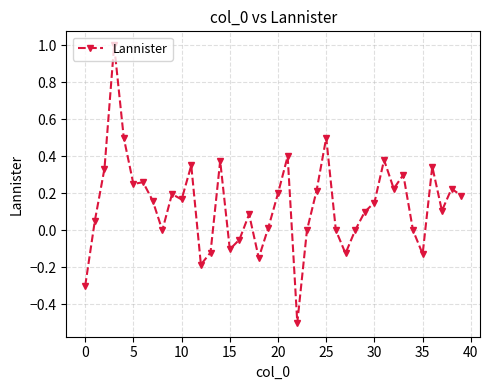

What is the sum of all values?

5.4